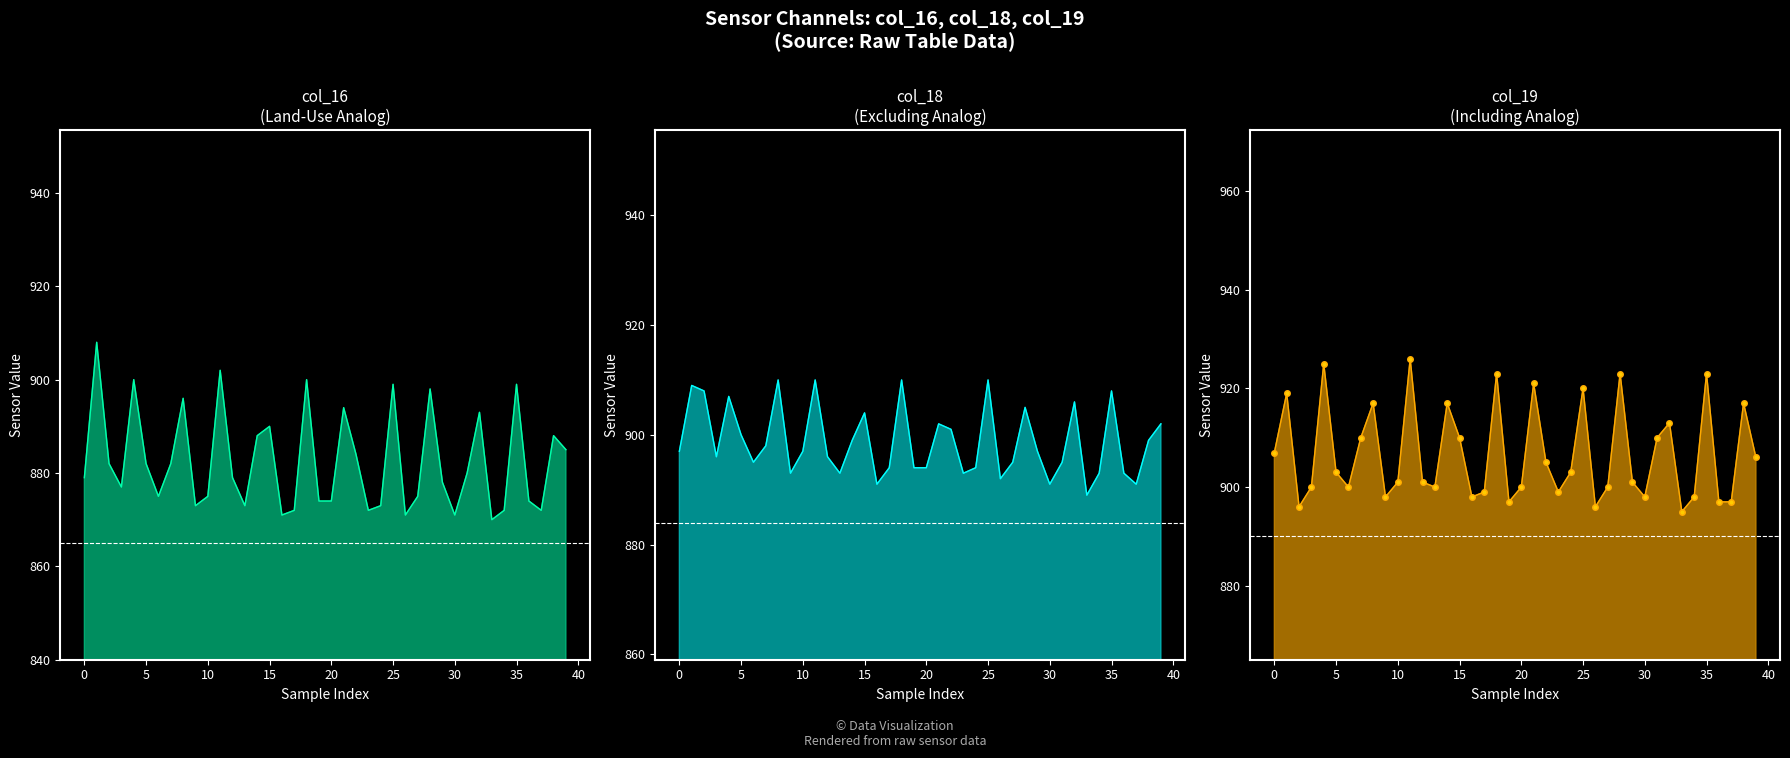

Where do col_18_line and col_19_line first cross each other?

0 and 5